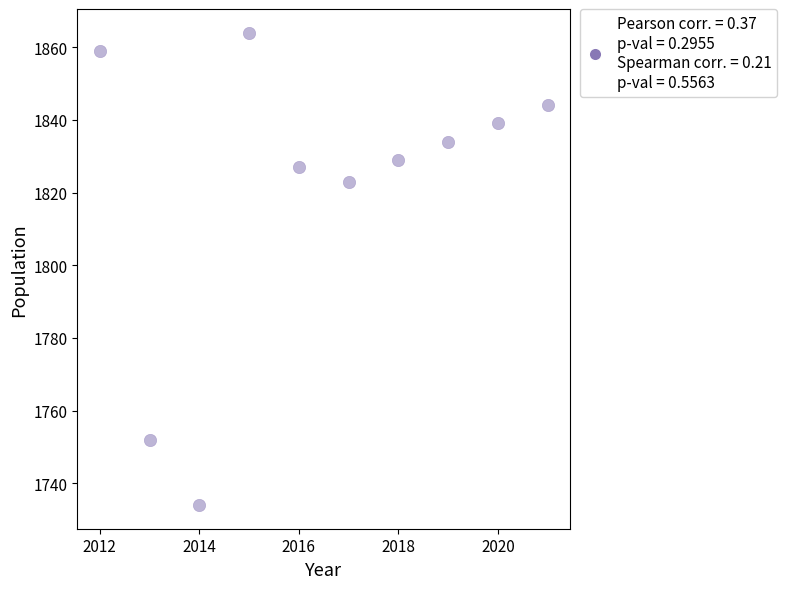

What is the range of Y values (max minus min)?

130